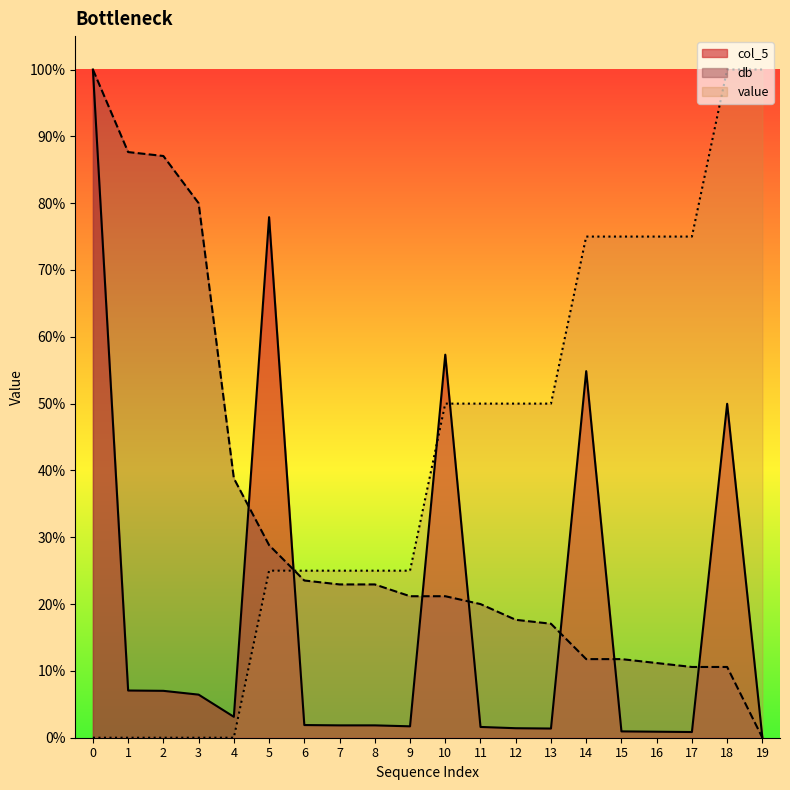

Reading right to left, extract all data points from this chart.

col_5: 19=0.0	18=0.5	17=0.0	16=0.0	15=0.0	14=0.5	13=0.0	12=0.0	11=0.0	10=0.6	9=0.0	8=0.0	7=0.0	6=0.0	5=0.8	4=0.0	3=0.1	2=0.1	1=0.1	0=1.0
db: 19=0.0	18=0.1	17=0.1	16=0.1	15=0.1	14=0.1	13=0.2	12=0.2	11=0.2	10=0.2	9=0.2	8=0.2	7=0.2	6=0.2	5=0.3	4=0.4	3=0.8	2=0.9	1=0.9	0=1.0
value: 19=1.0	18=1.0	17=0.7	16=0.7	15=0.7	14=0.7	13=0.5	12=0.5	11=0.5	10=0.5	9=0.2	8=0.2	7=0.2	6=0.2	5=0.2	4=0.0	3=0.0	2=0.0	1=0.0	0=0.0